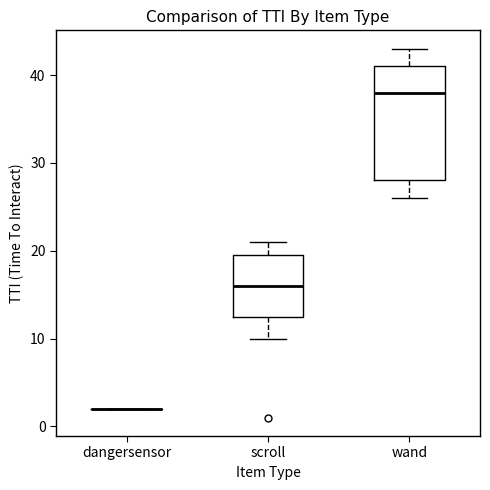

Where does the lower whisker of the box for scroll end on the y-axis? The values are not printed on the chart, so give them approximately, as read against the axis.

10